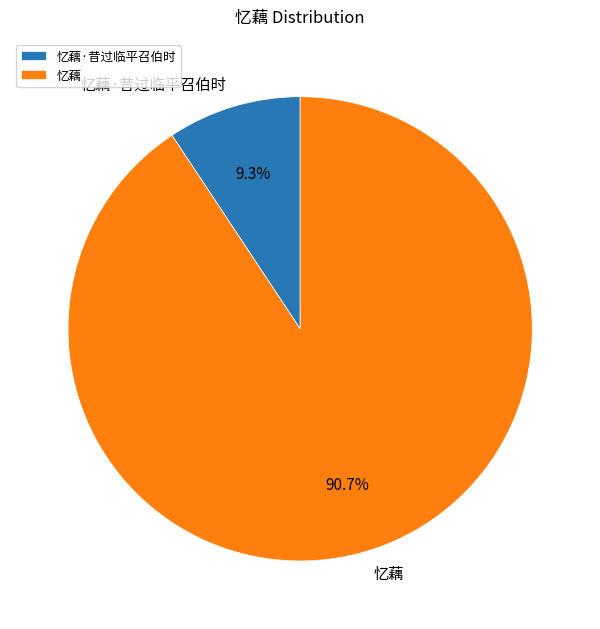

The 忆藕 slice represents 91% of the pie. True or false?

True